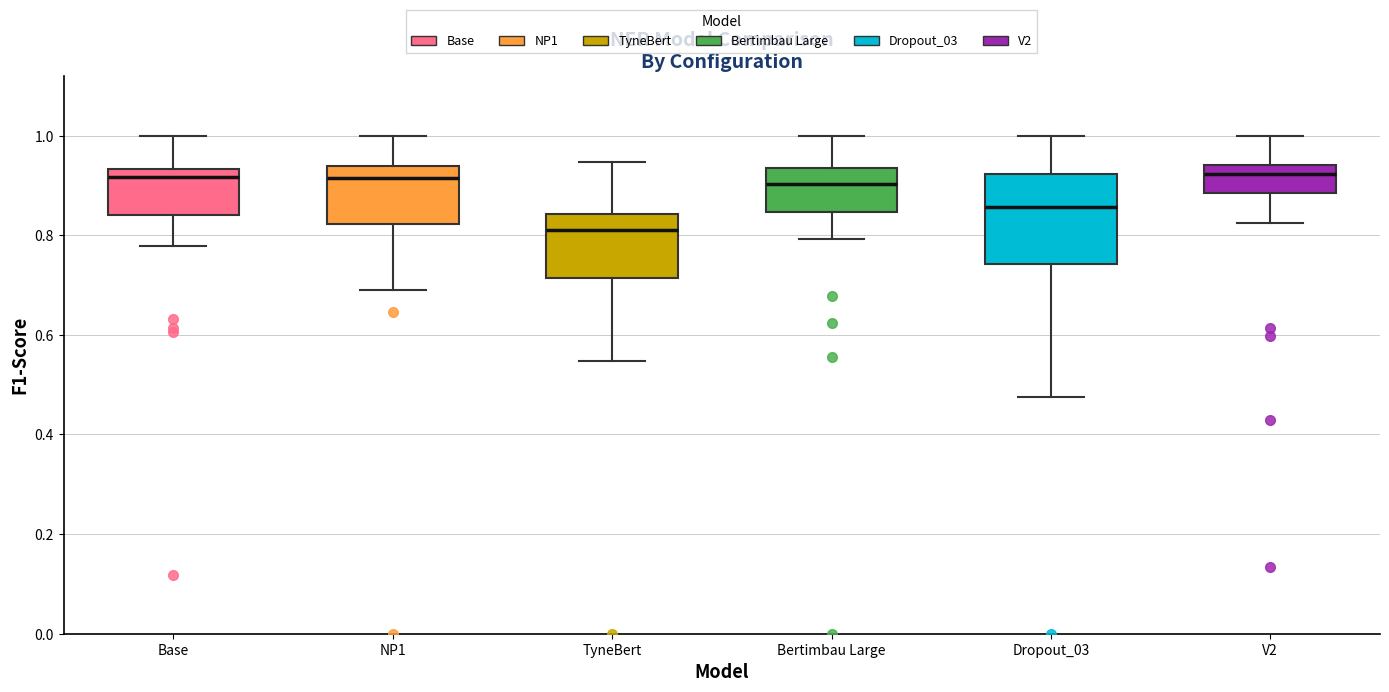

Where is the upper edge of the box for Base on the y-axis? The values are not printed on the chart, so give them approximately, as read against the axis.

0.94